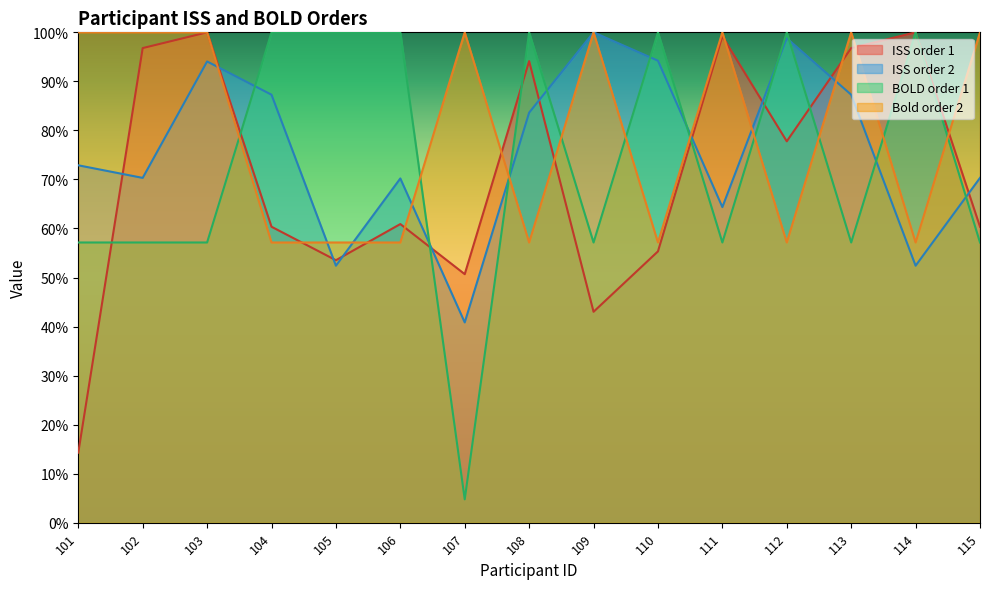

How many values in the Bold order 2 series are below 100?

7